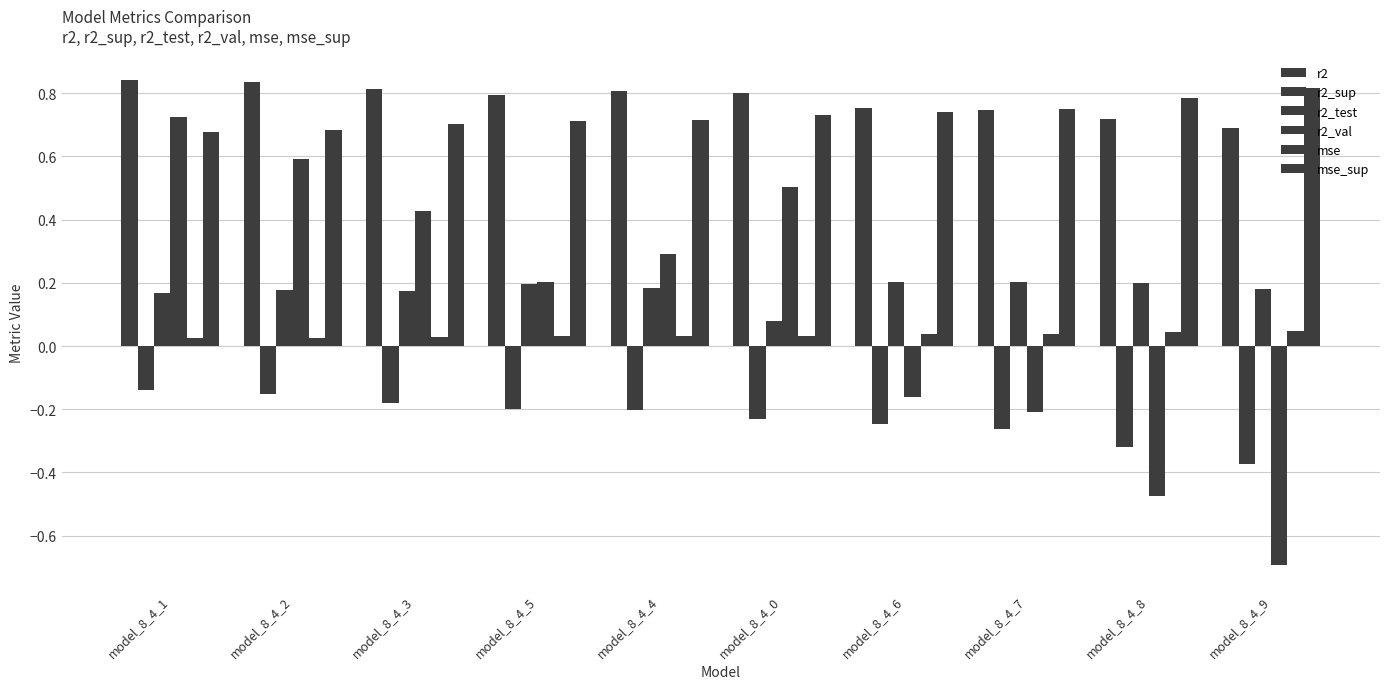

Count the number of data series in this chart.

6